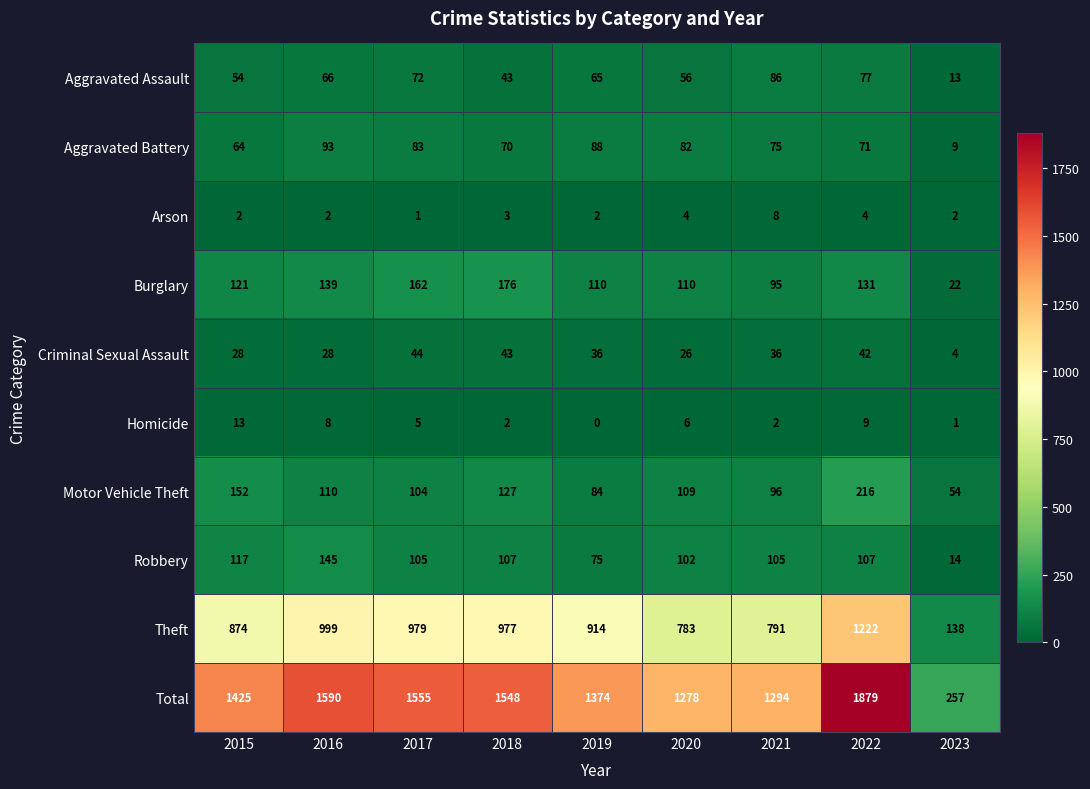

True or false: Homicide has a value of 1 at 2021.

False